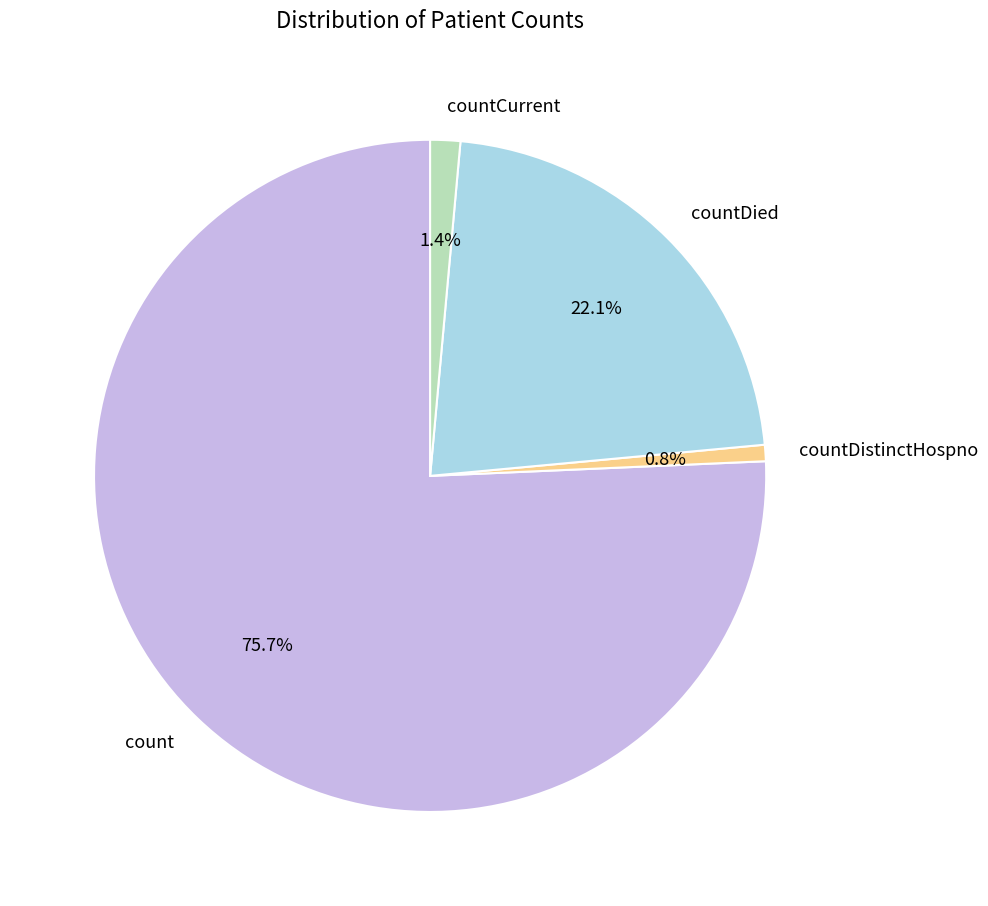

To the nearest percent, what percentage of the pie is countDistinctHospno?

1%